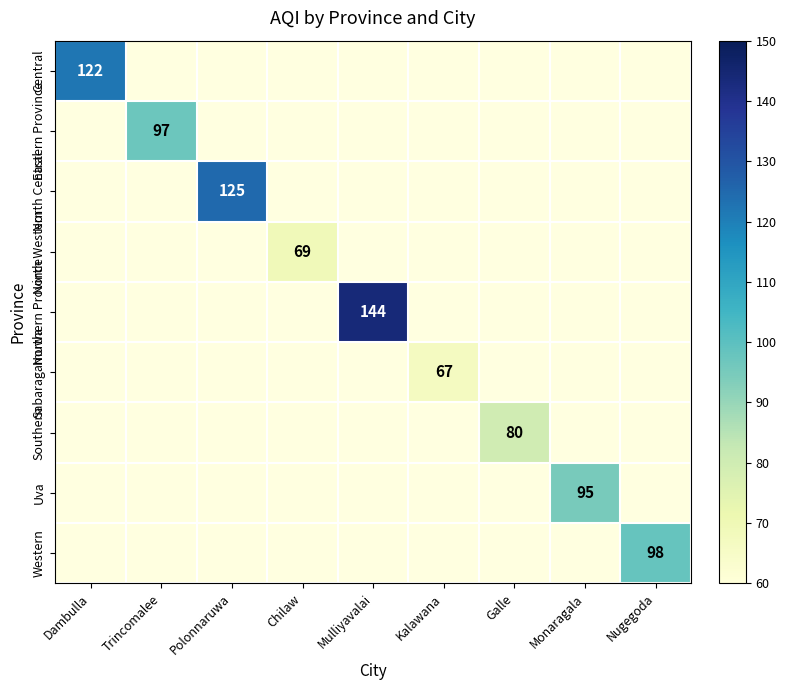

What is the minimum value shown in the chart?

67.0